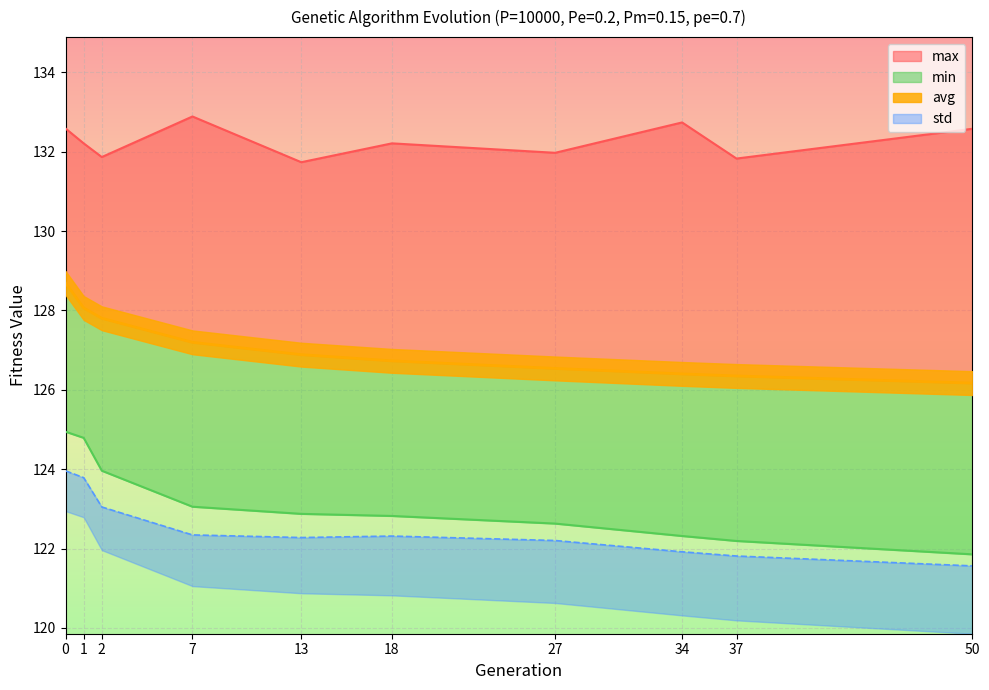

Reading left to right, extract all data points from this chart.

min: 124.9	124.8	124.0	123.1	122.9	122.8	122.6	122.3	122.2	121.9
max: 132.6	132.2	131.9	132.9	131.7	132.2	132.0	132.7	131.8	132.6
avg: 128.7	128.1	127.8	127.2	126.9	126.7	126.5	126.4	126.3	126.2